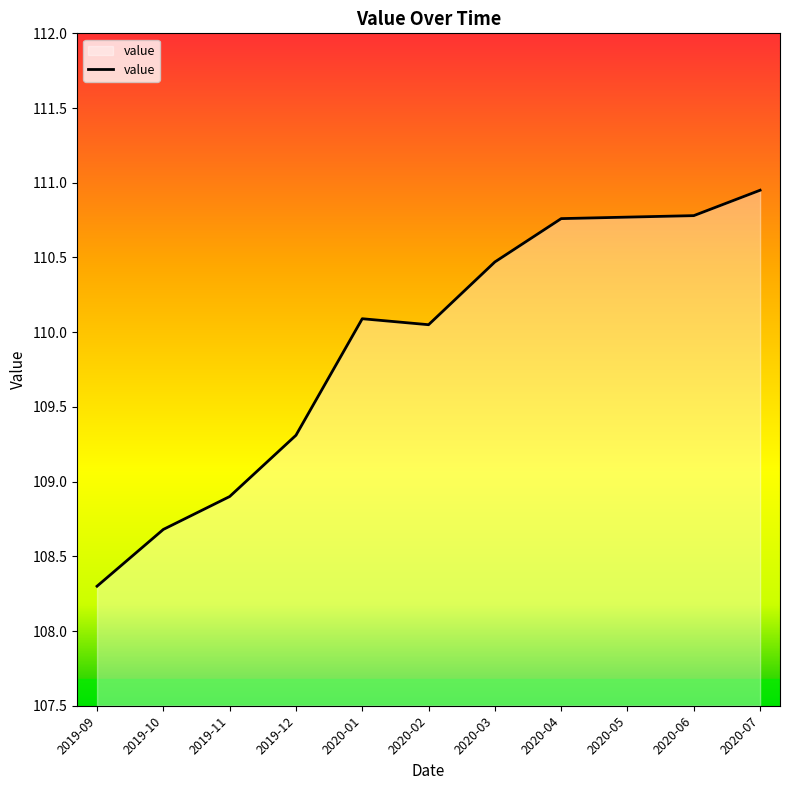

How many values are below 110?

4